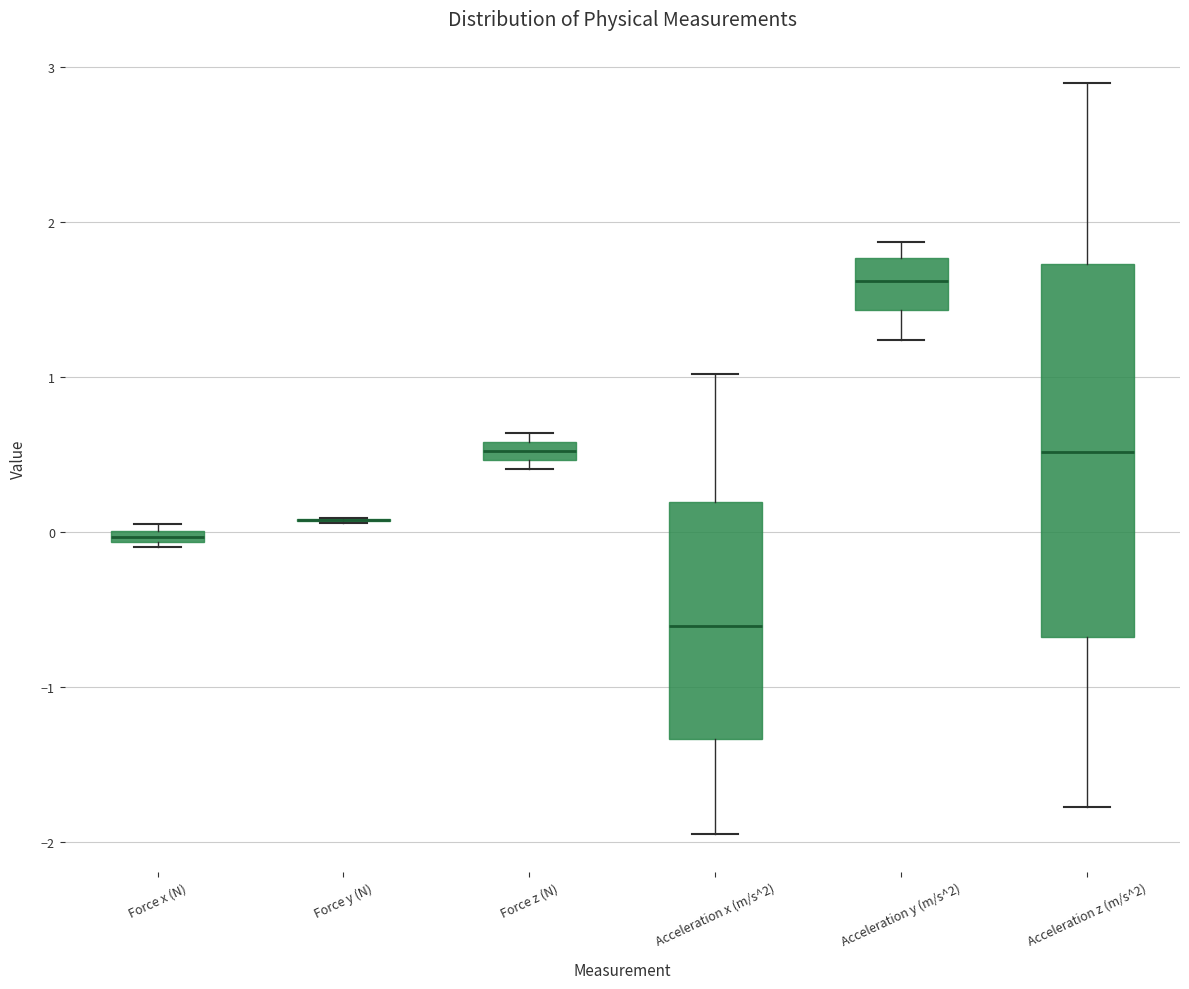

Comparing the boxes themselves (not the whiskers), which one is the tallest?

Acceleration z (m/s^2)